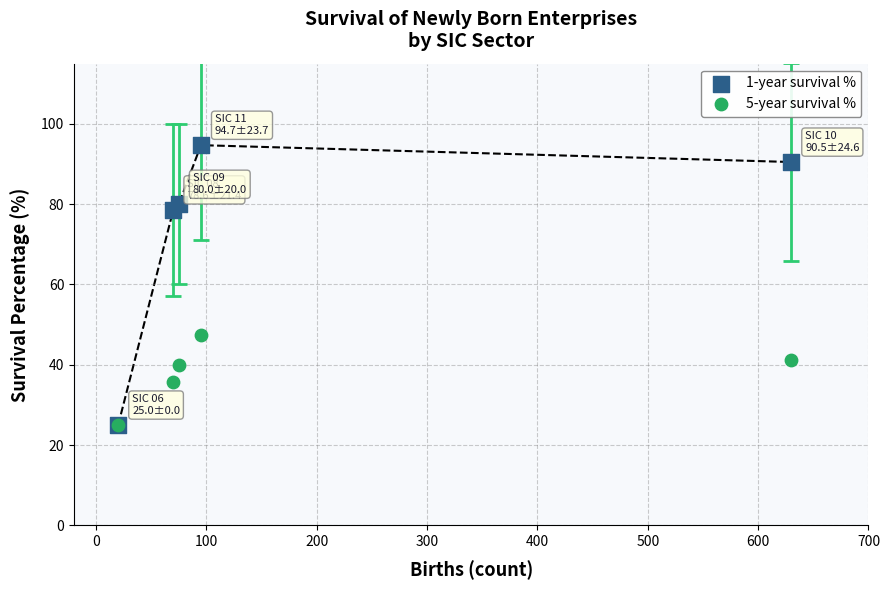

Across all series, what Y value is closest to 59?

47.4